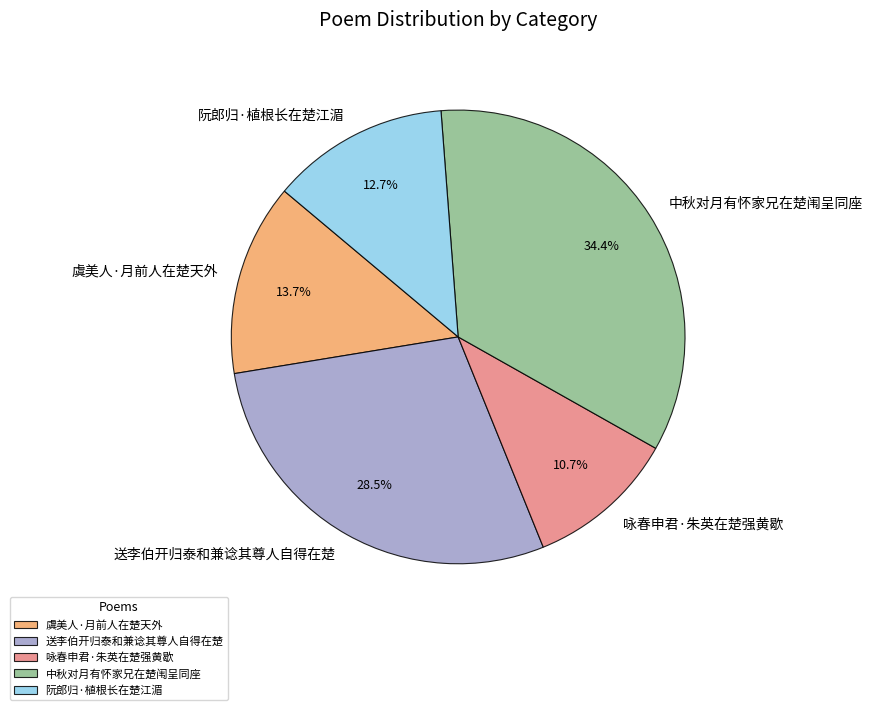

To the nearest percent, what is the average slice percentage?

20%